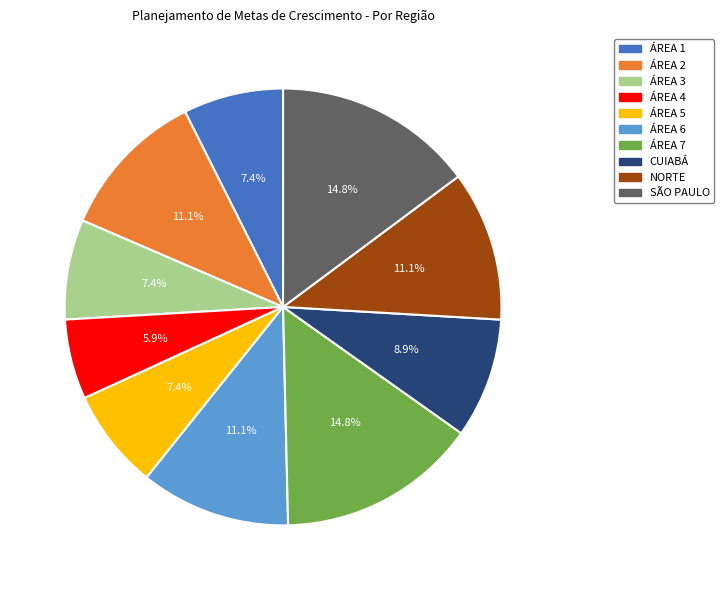

What is the smallest slice in the pie chart?

ÁREA 4